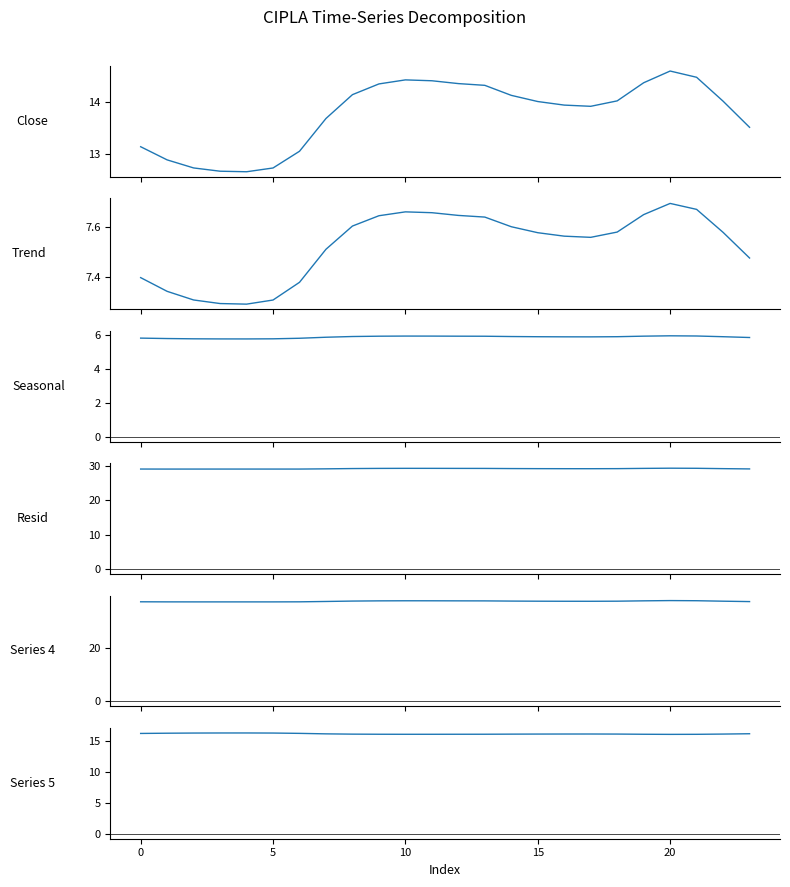

What is the spread (max minus min) of values at 17?

31.3